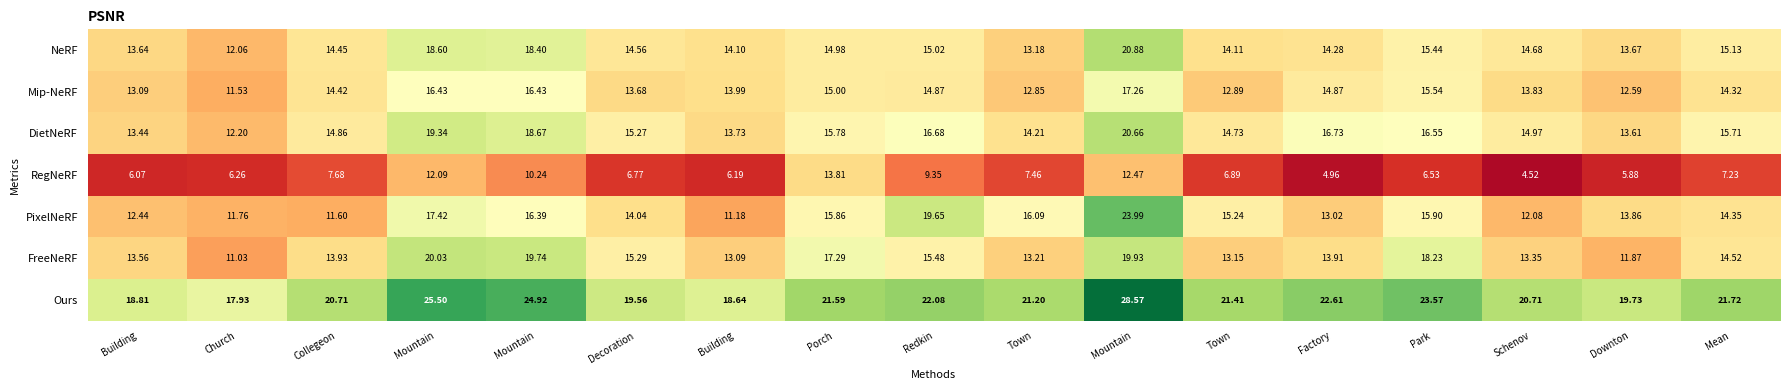

What is the maximum value shown in the chart?

28.6